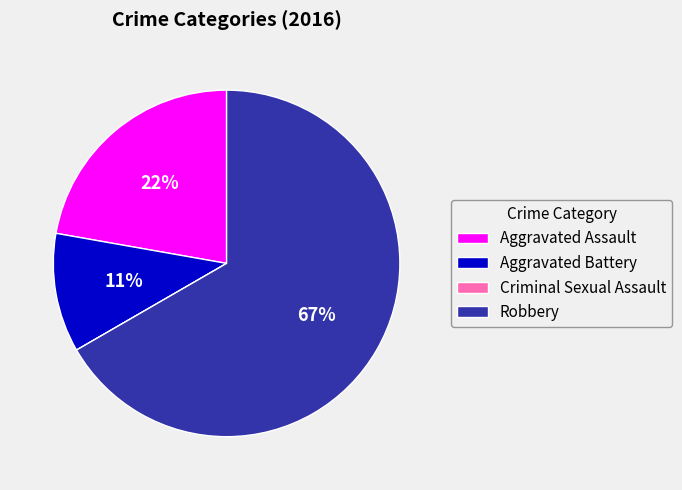

Which slice is the largest?

Robbery